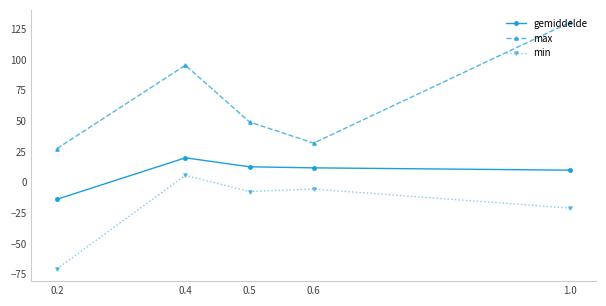

At which category does the chart reach its minimum across all series?

0.2